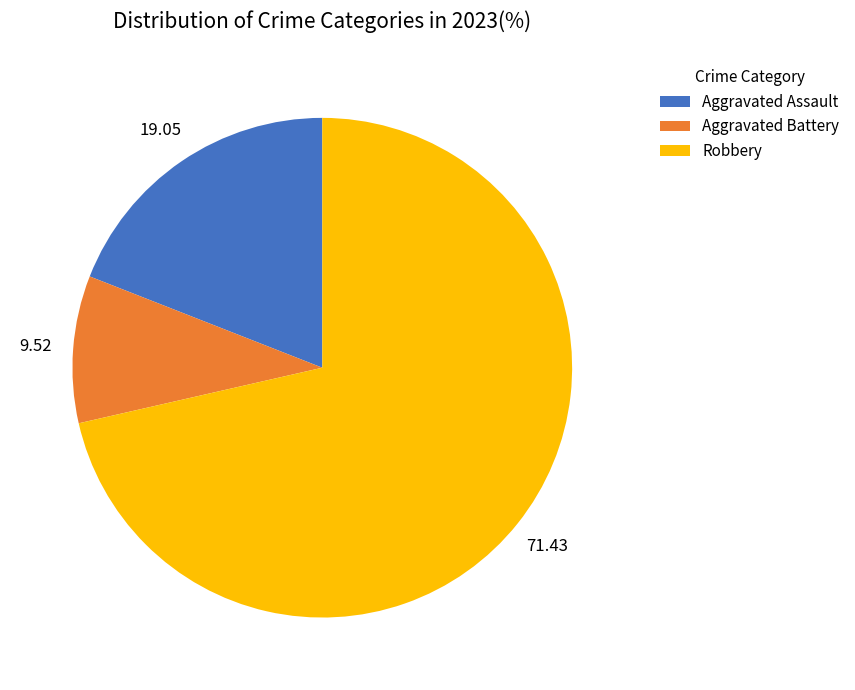

Which category has the biggest portion of the pie?

Robbery